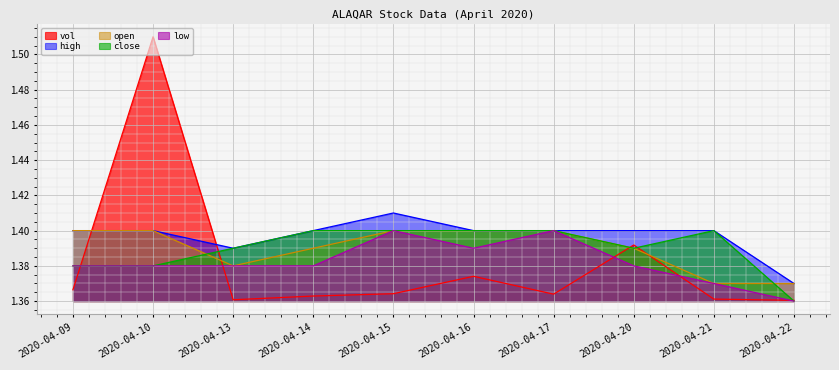

Does the chart display data point markers on the line(s)?

No